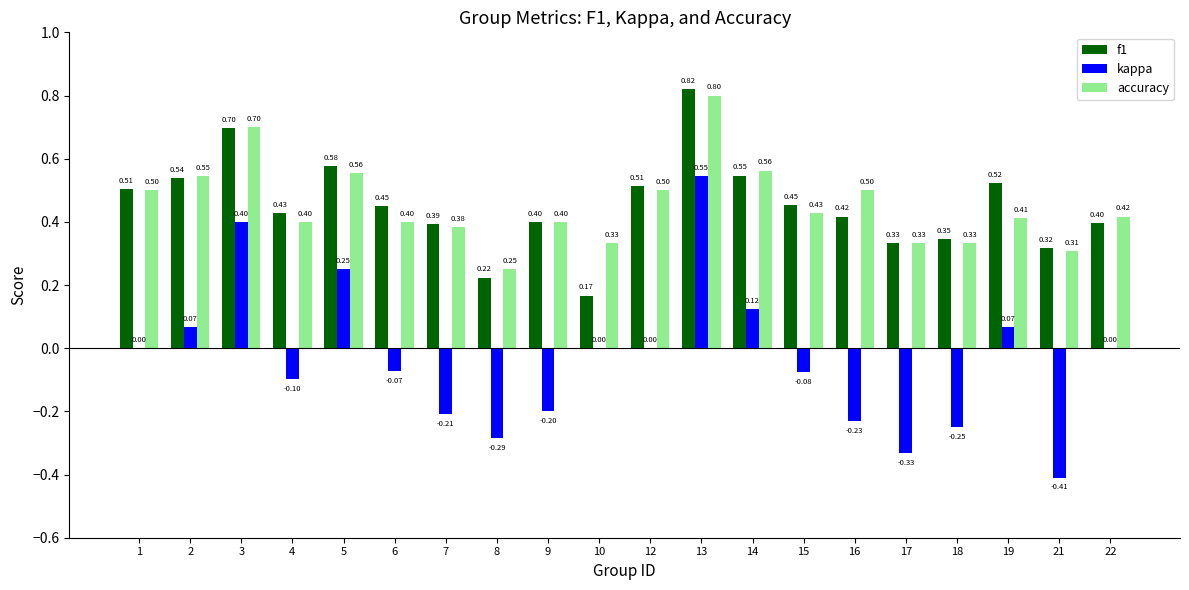

What is the sum of the f1 values at 1 and 12?

1.0